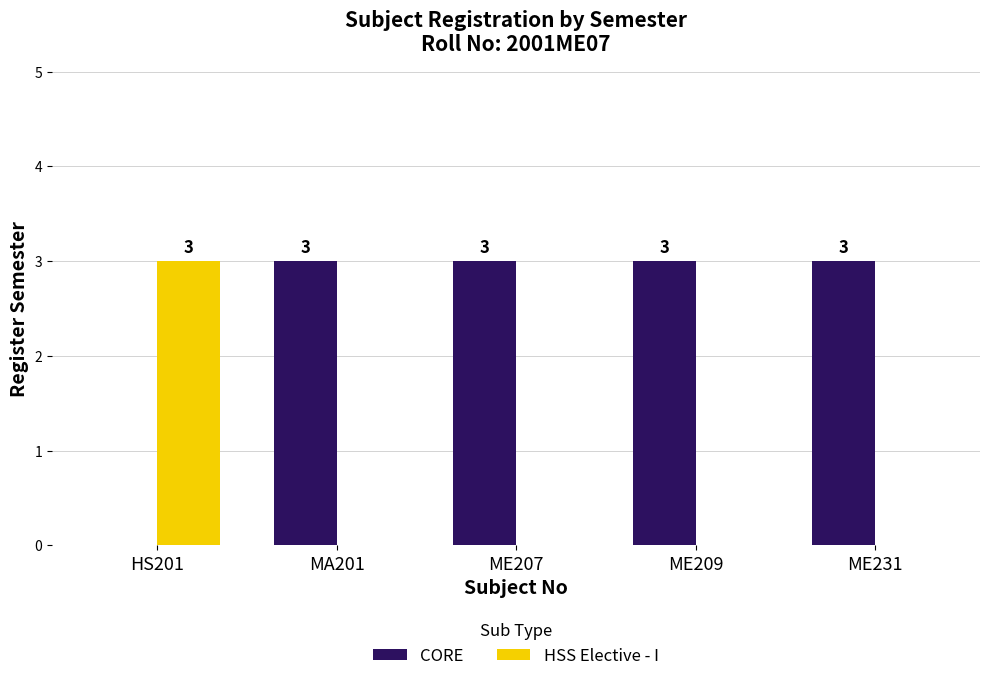

Which series has the largest total across all categories?

CORE